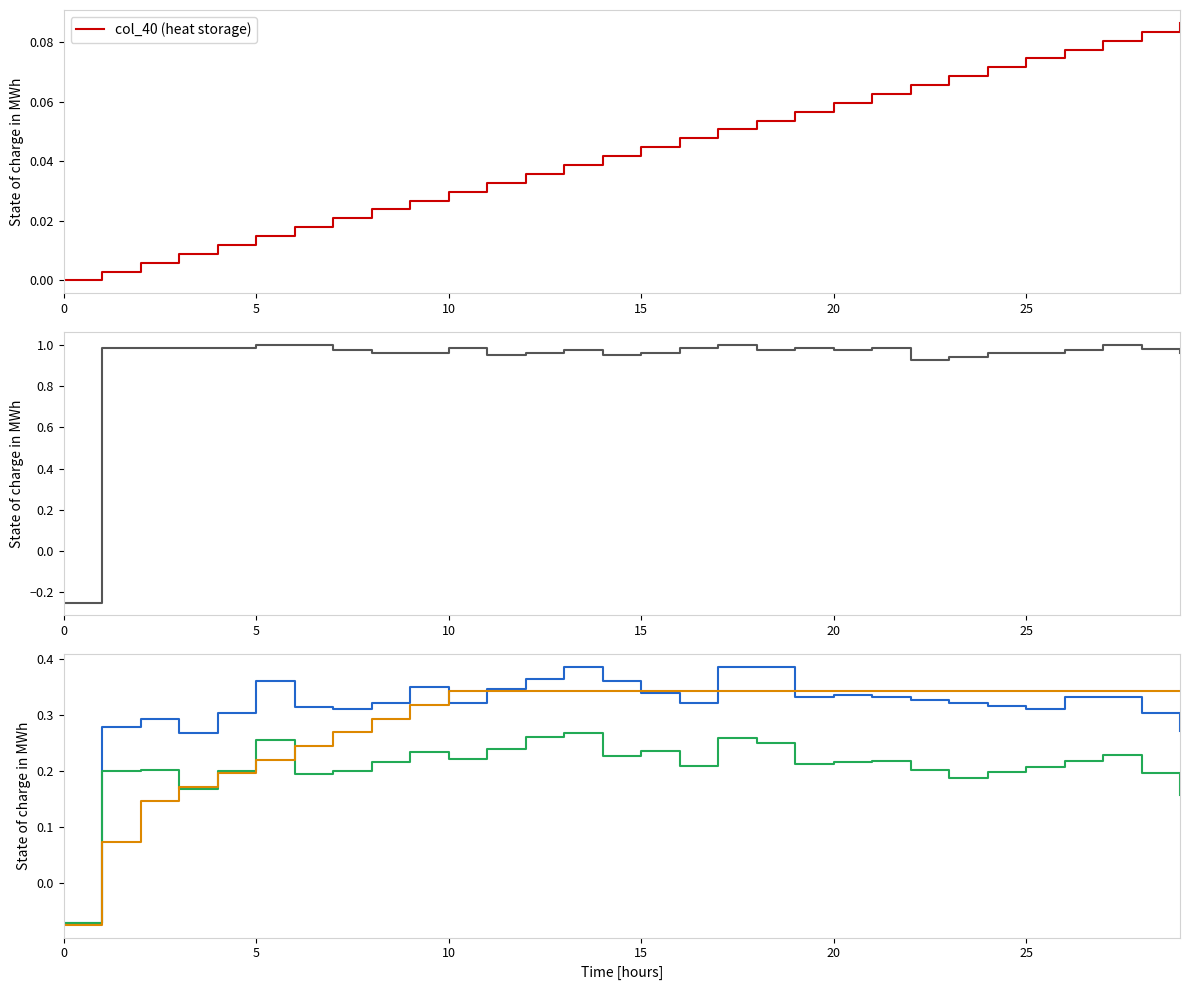

How many data points does each series have?

30